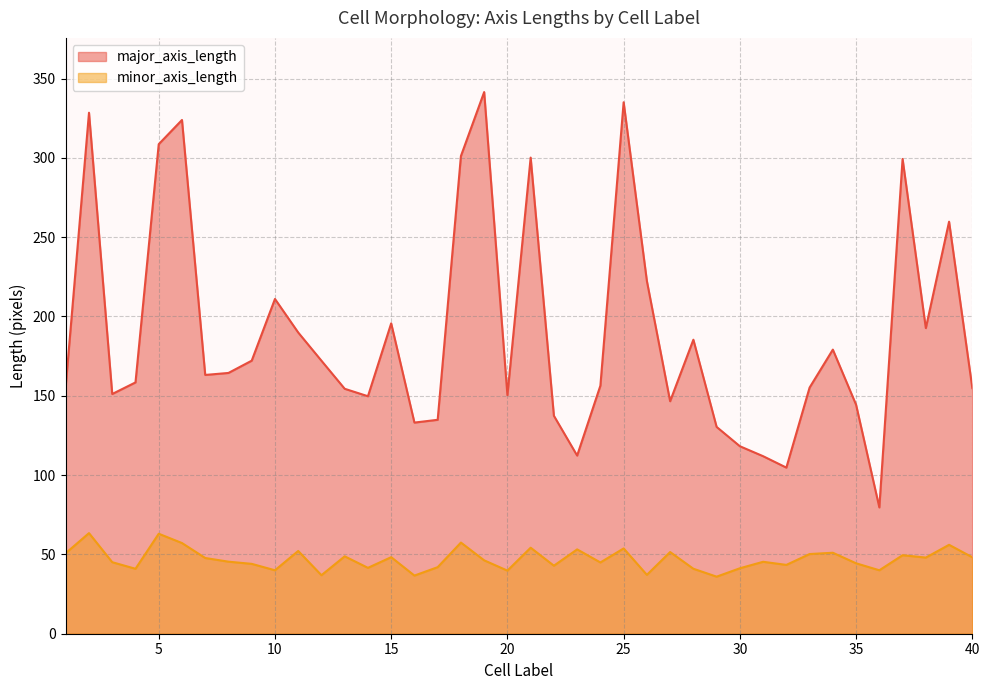

What is the average value of the minor_axis_length series?

47.0